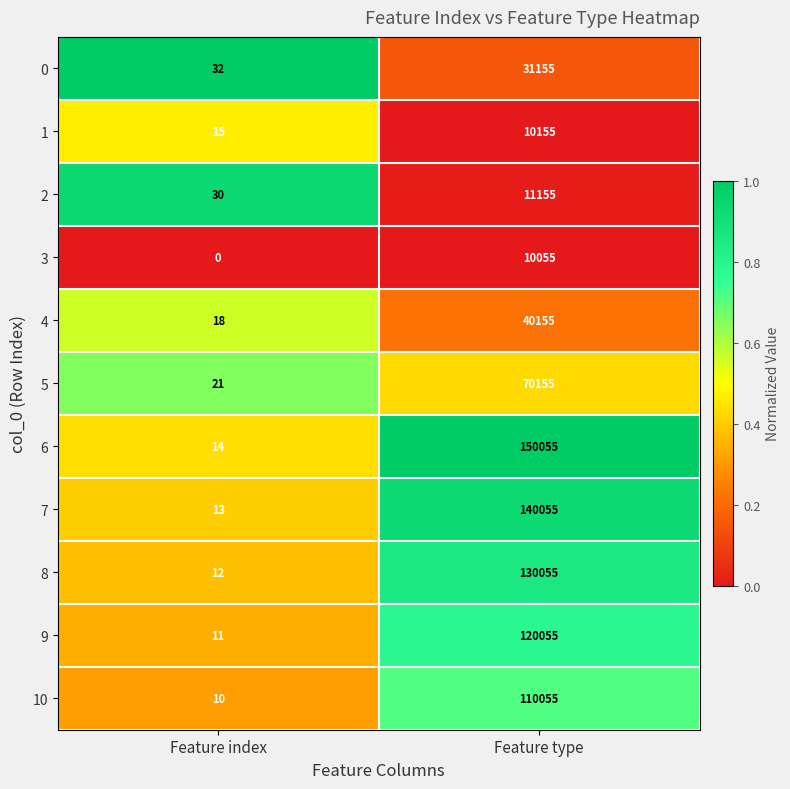

What value does the 0 series have at Feature type, to the nearest 100?

31200